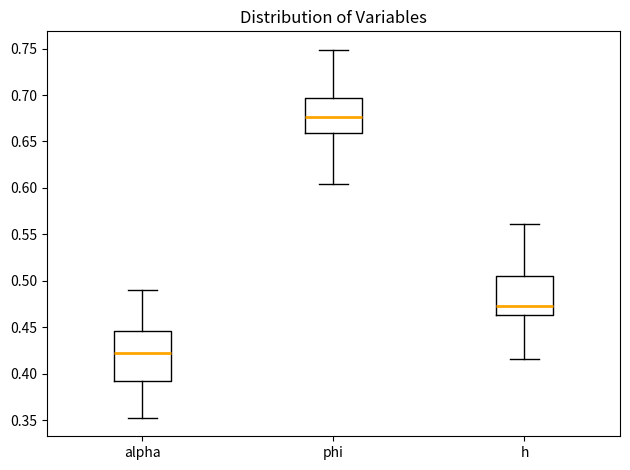

Which box's median line is the highest?

phi